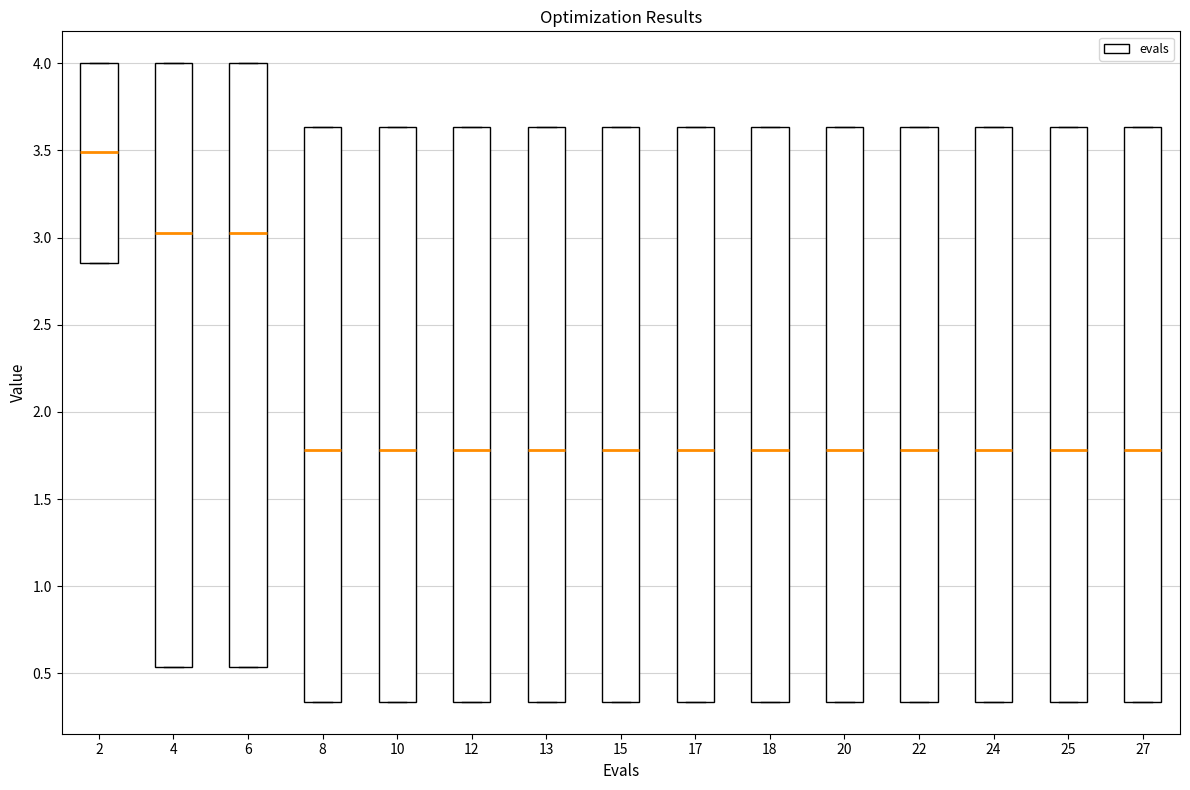

Which box's median line is the highest?

2